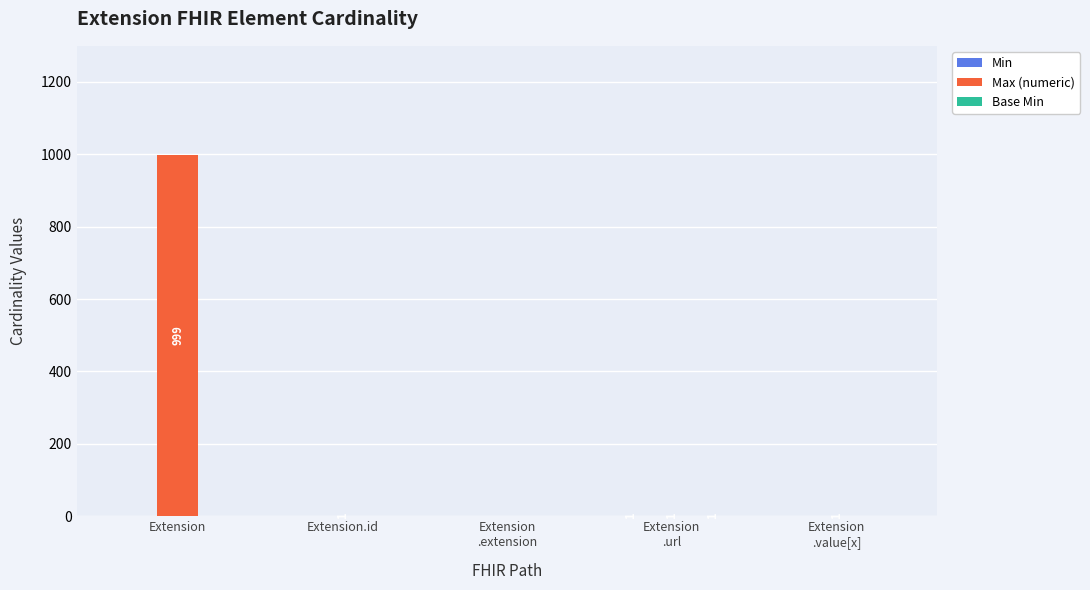

Are the bars horizontal?

No